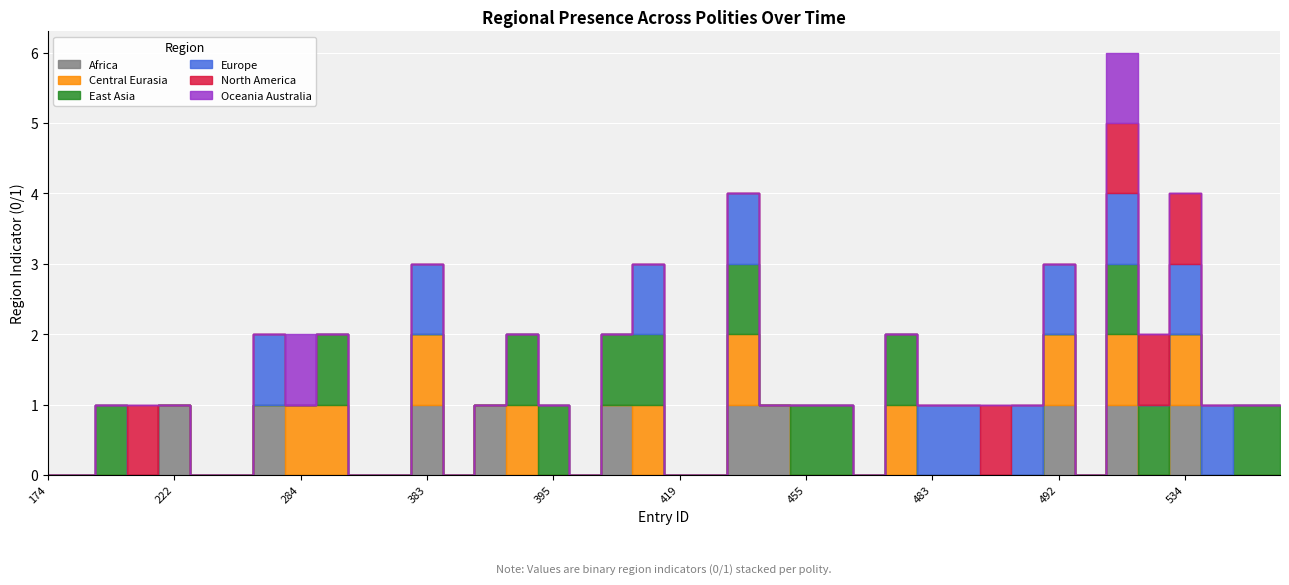

How many values in region_africa are above zero?

10